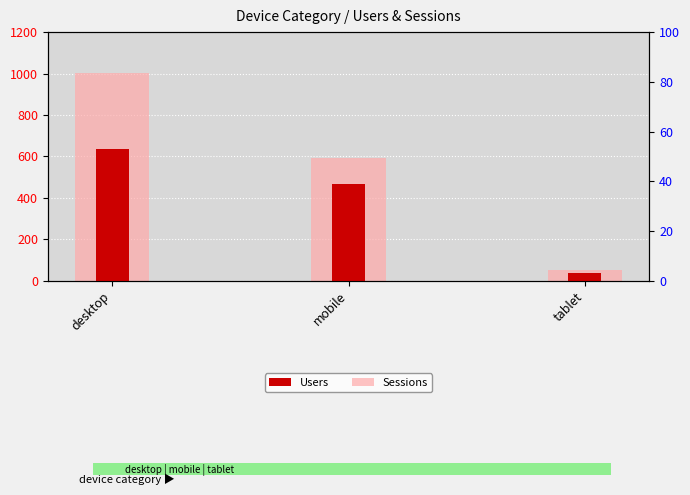

How many series are shown in this chart?

2